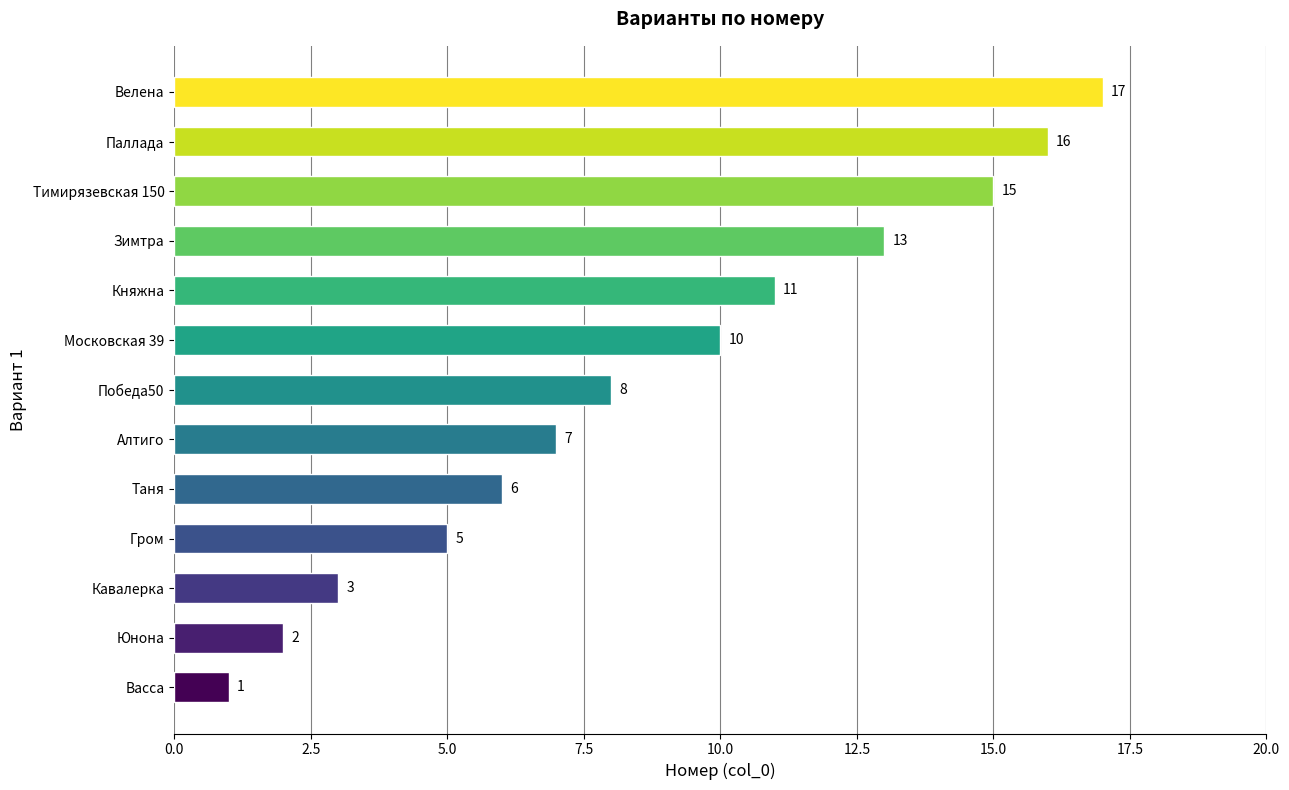

What is the approximate value at Тимирязевская 150?

15